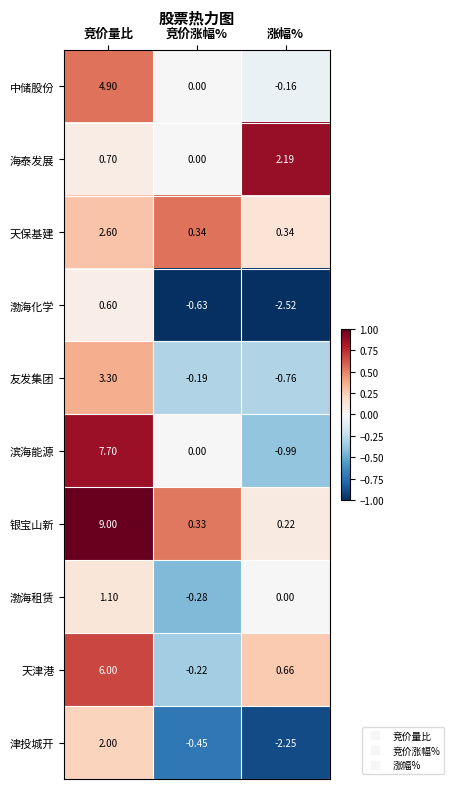

Is the value of 津投城开 at 涨幅% greater than the value of 银宝山新 at 涨幅%?

No